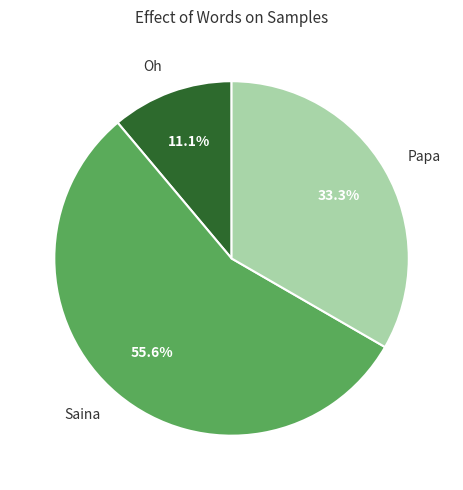

How many segments does this pie chart have?

3